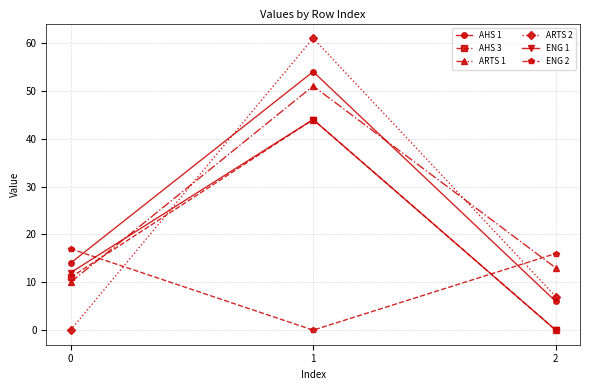

How many lines are shown in the chart?

6